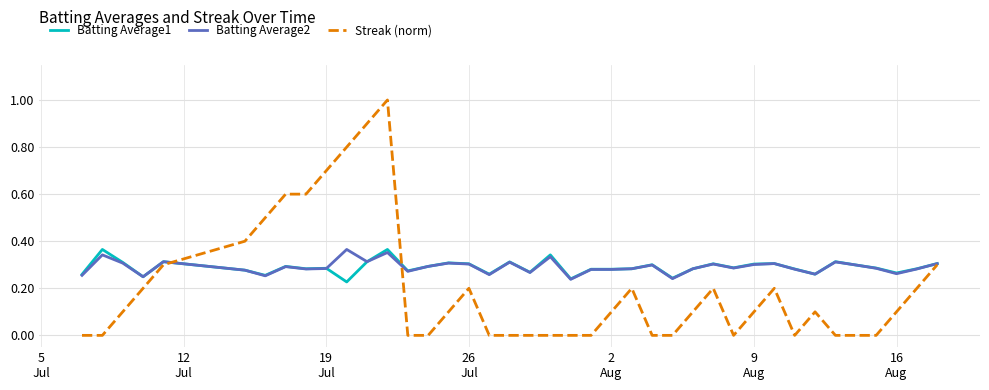

Which series has the widest spread of values?

Streak (norm)